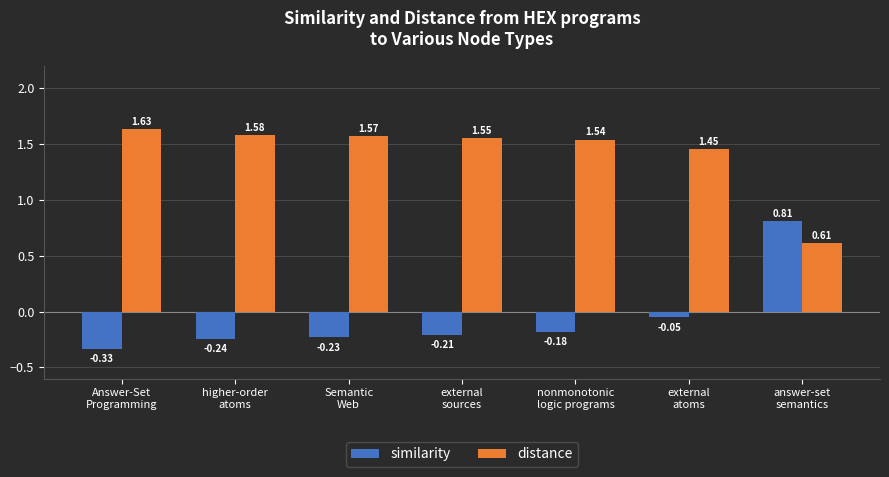

Which series has the largest total across all categories?

distance